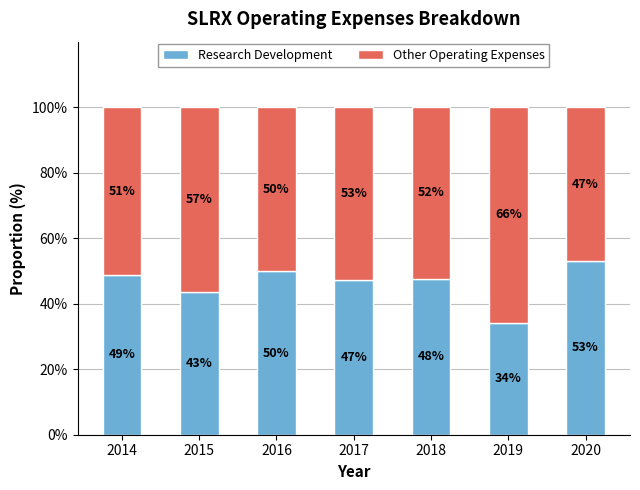

The value of Research Development at 2014 is 73.2. True or false?

False